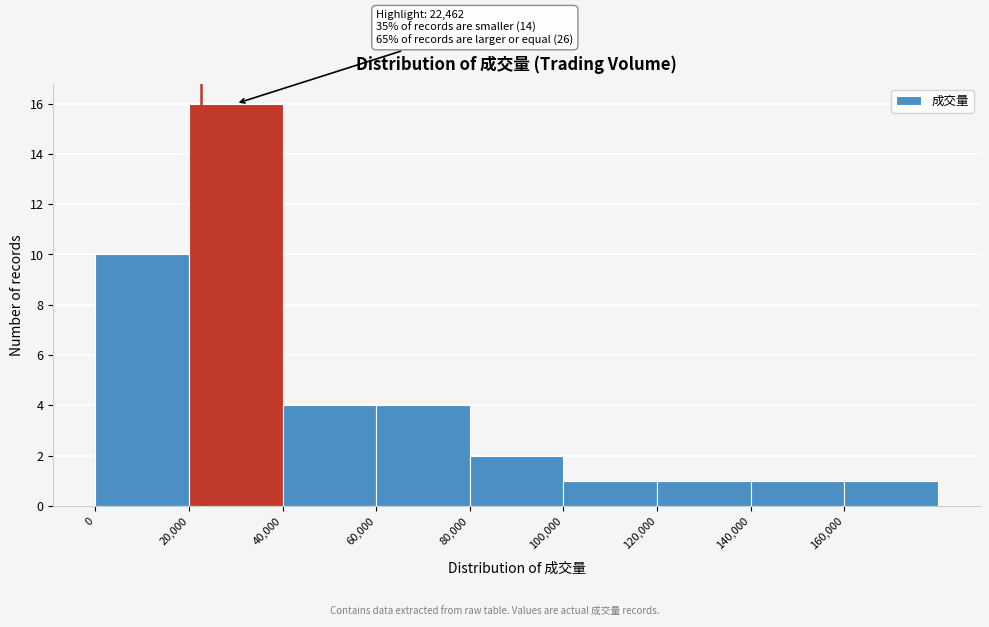

Which range on the x-axis has the tallest bar?

20000 to 40000